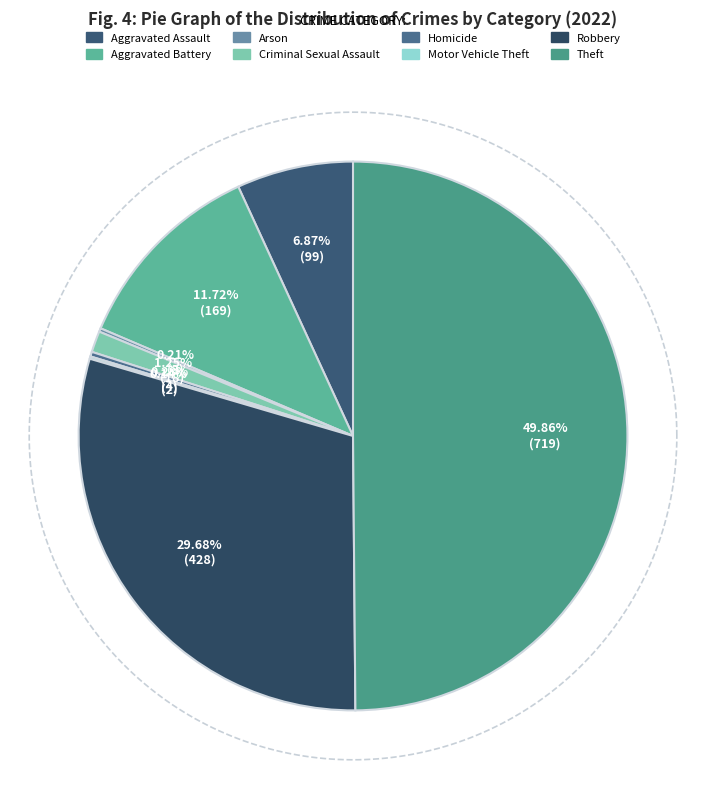

Approximately how many times larger is the value at Theft compared to Motor Vehicle Theft?

359.5